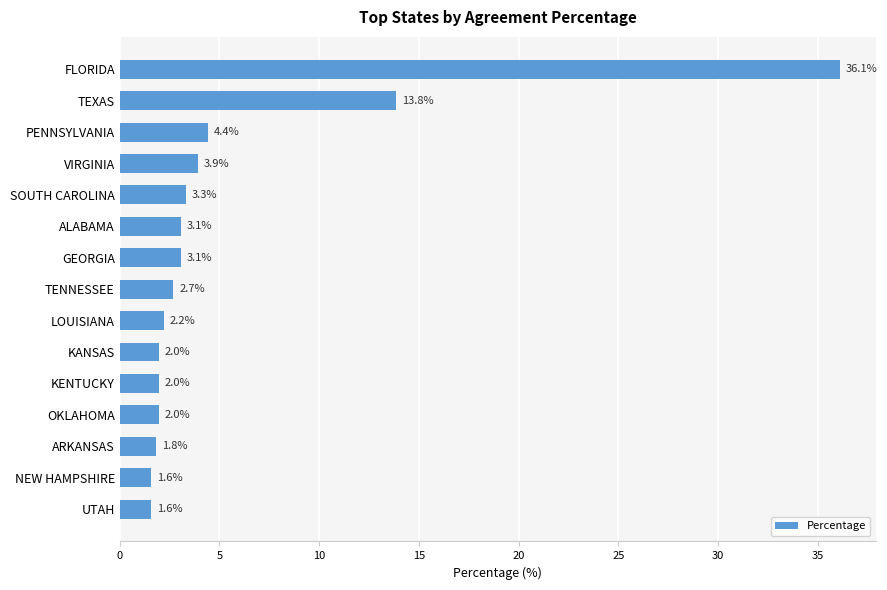

The chart shows a value of 13.8 at TEXAS. True or false?

True